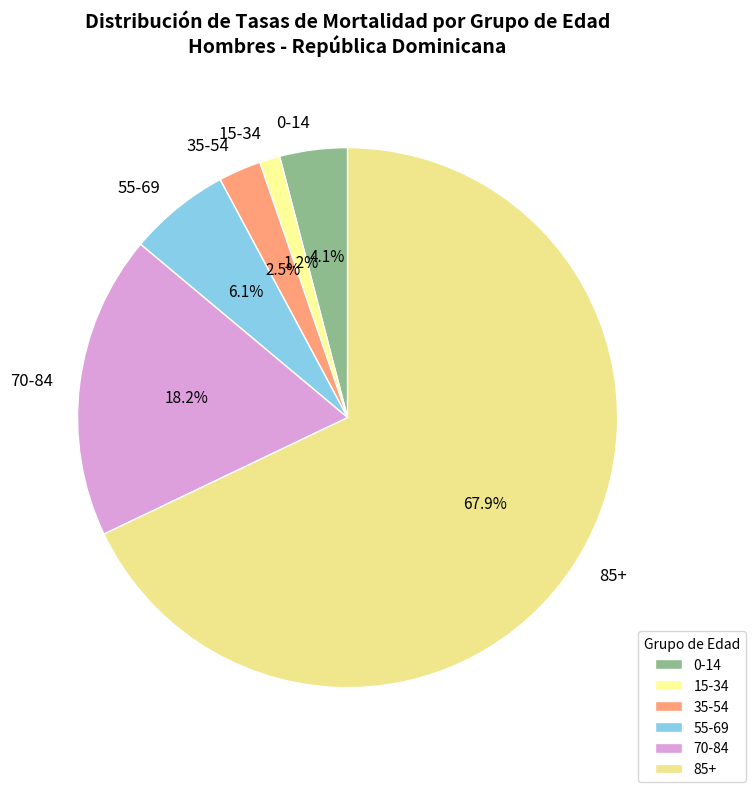

Rank the categories by value from highest to lowest.

85+, 70-84, 55-69, 0-14, 35-54, 15-34